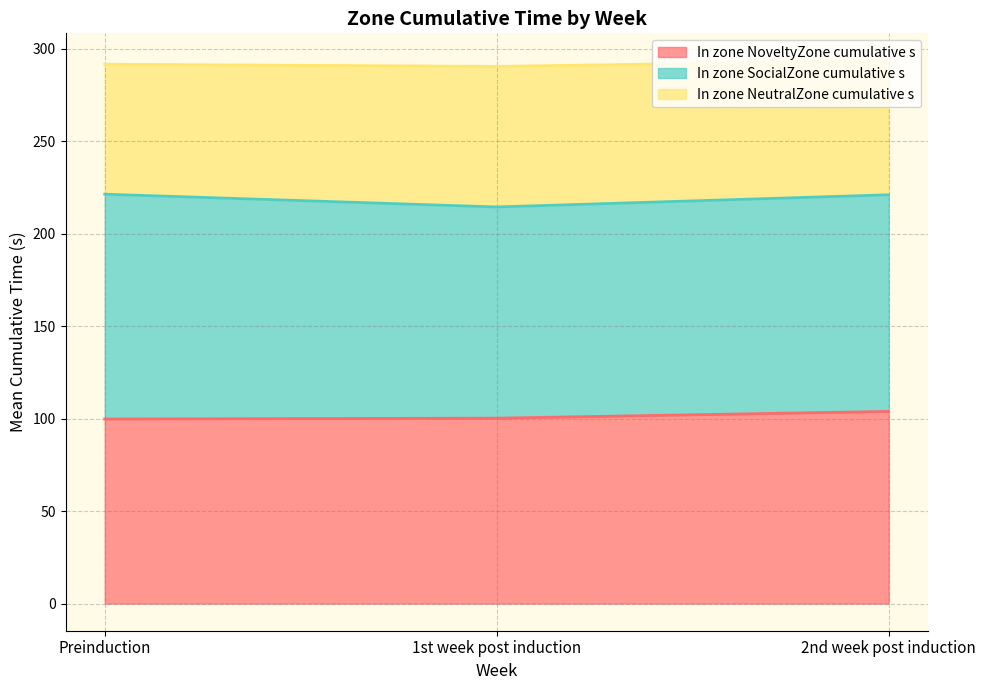

What is the total value across all series at 2nd week post induction?

293.7